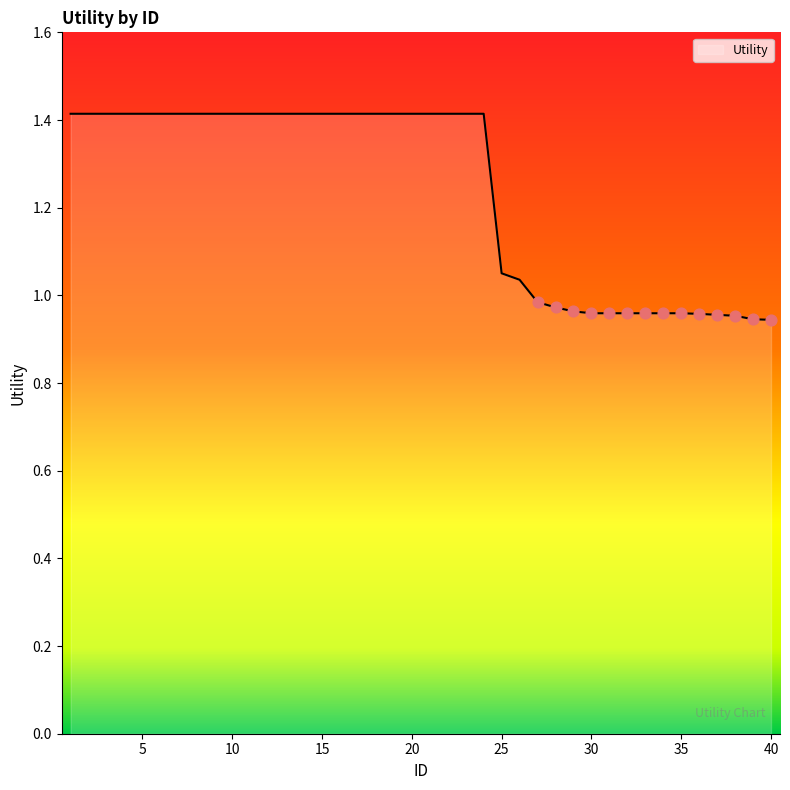

What is the difference between the maximum and minimum values?

0.5